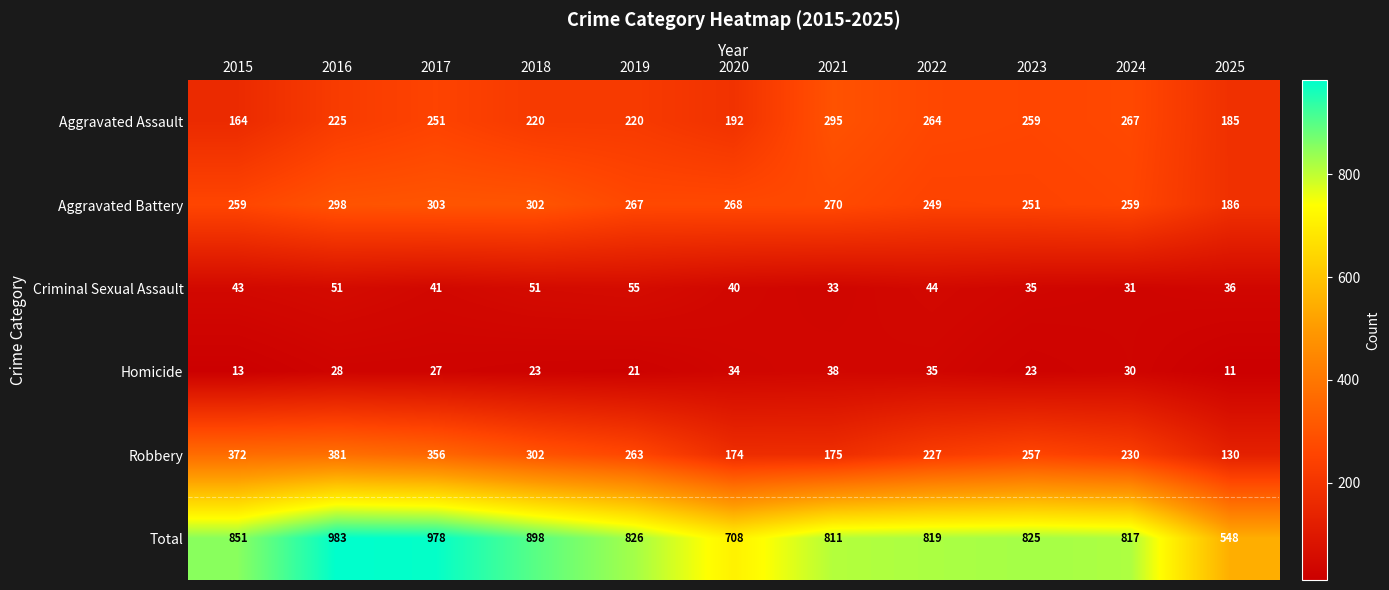

Where does the Aggravated Battery series first go above 267?

2016